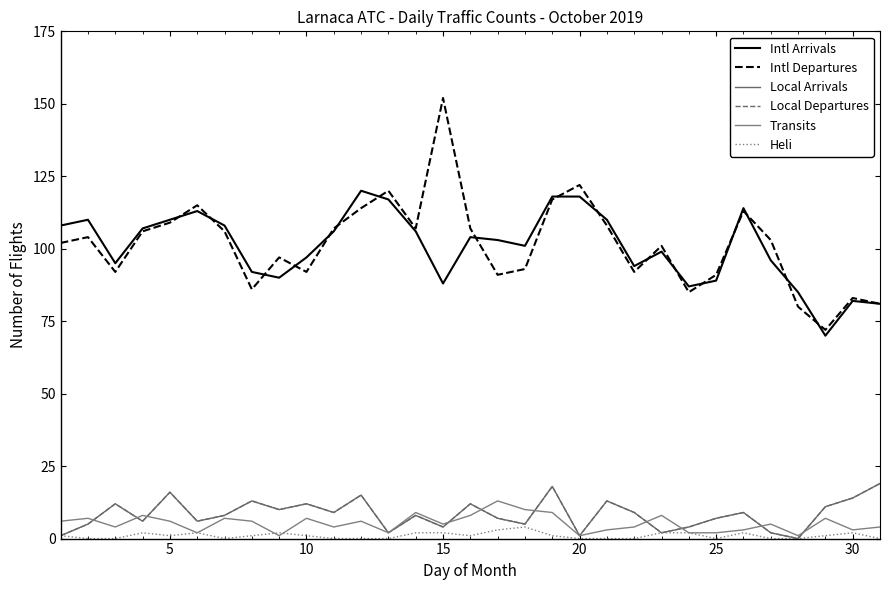

What is the maximum value for Local Arrivals?

19